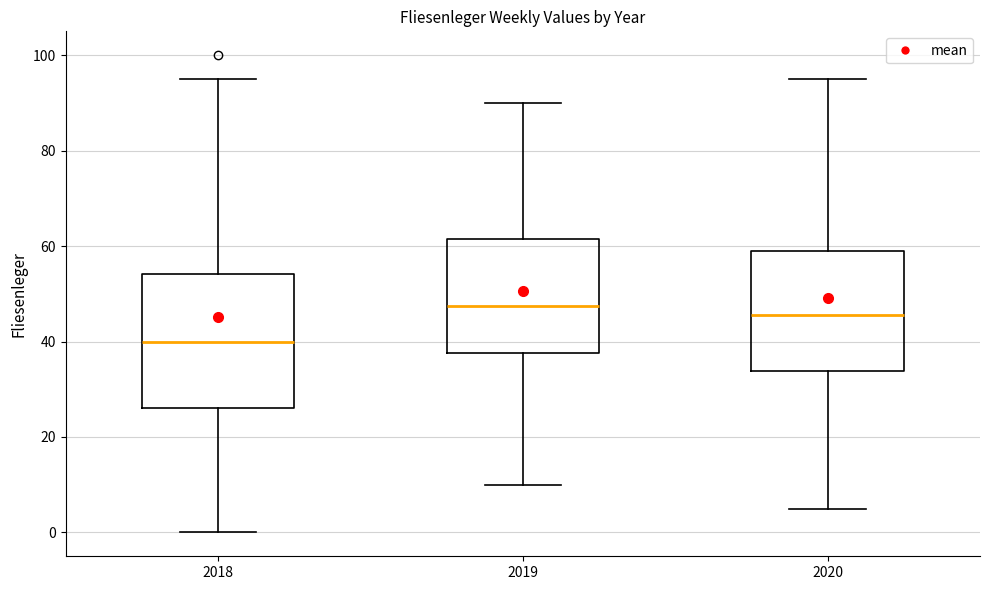

Reading left to right, read every box against the y-axis: the position of its median line, the range the box covers, and the ends of its whiskers. The values are not printed on the chart, so give them approximately, as read against the axis.

2018: median 40, box 26 to 54, whiskers 0 to 96
2019: median 48, box 38 to 62, whiskers 10 to 90
2020: median 46, box 34 to 60, whiskers 6 to 96